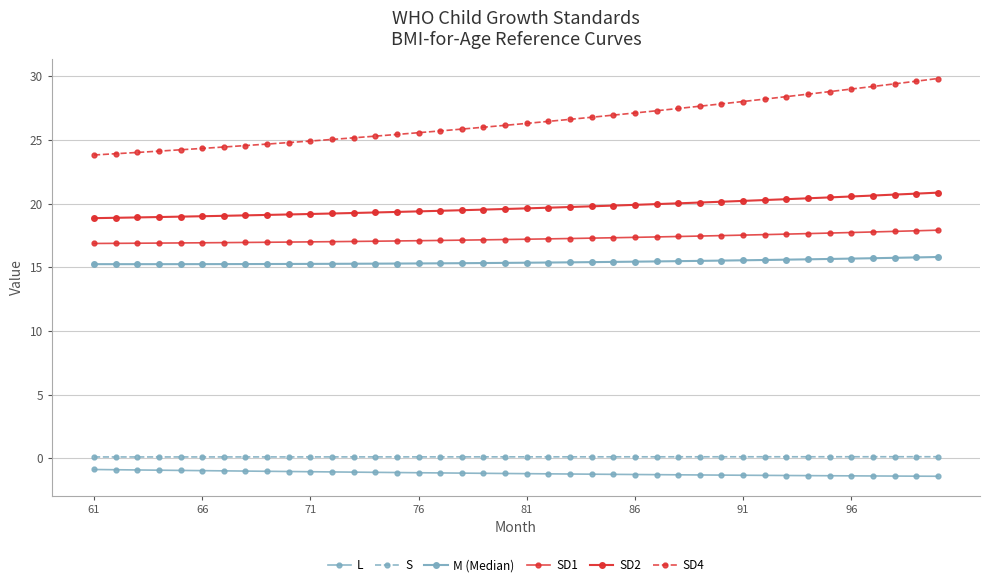

True or false: SD1 has more than 2 points higher than both neighbors.

False